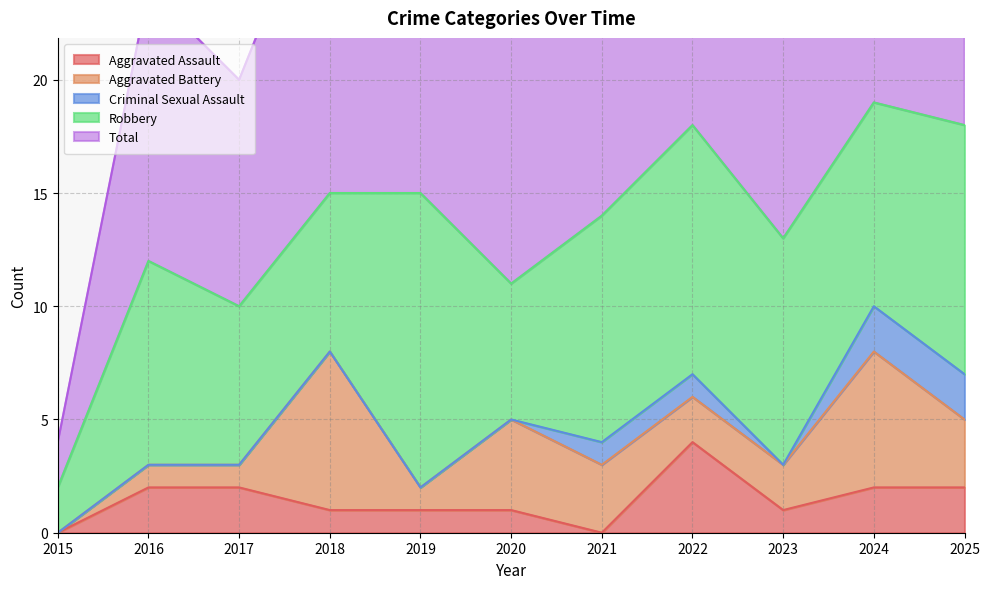

True or false: Criminal Sexual Assault has a value of 0 at 2016.

True